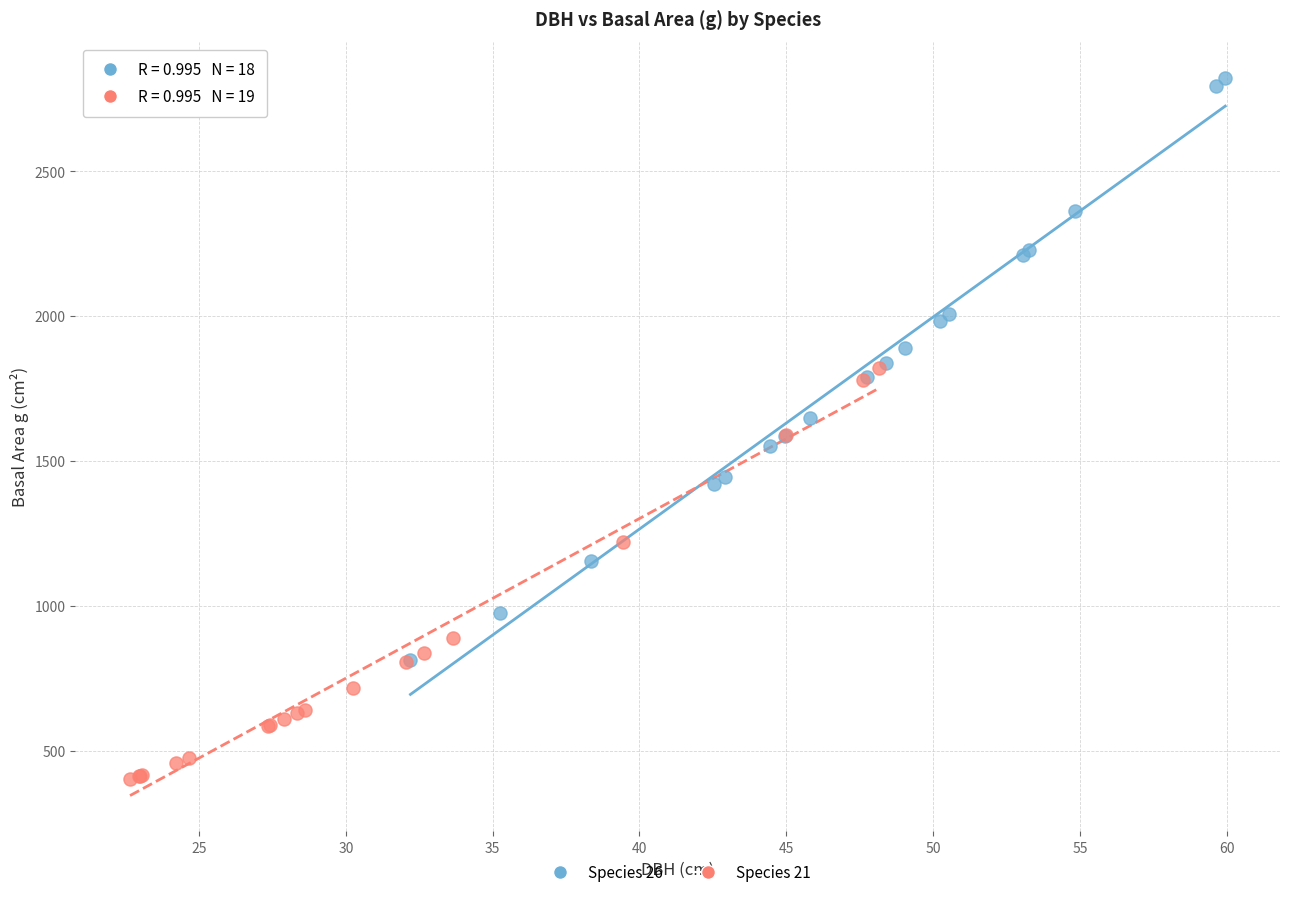

Which series contains the highest Y value?

Species 26